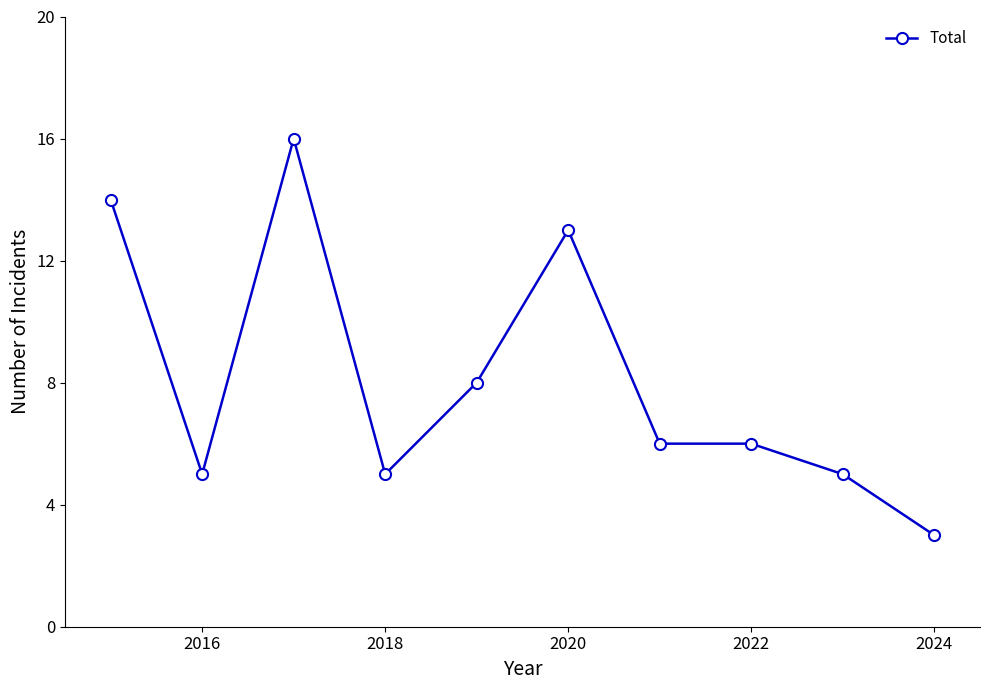

What is the difference between the maximum and minimum values?

13